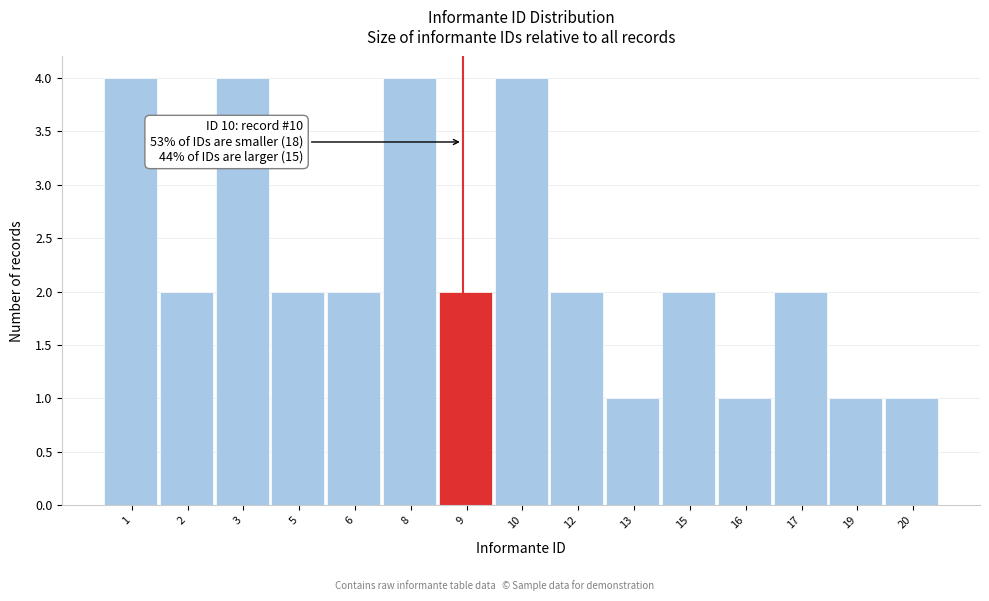

Reading left to right, list all the values displayed in this chart.

1=4	2=2	3=4	5=2	6=2	8=4	9=2	10=4	12=2	13=1	15=2	16=1	17=2	19=1	20=1